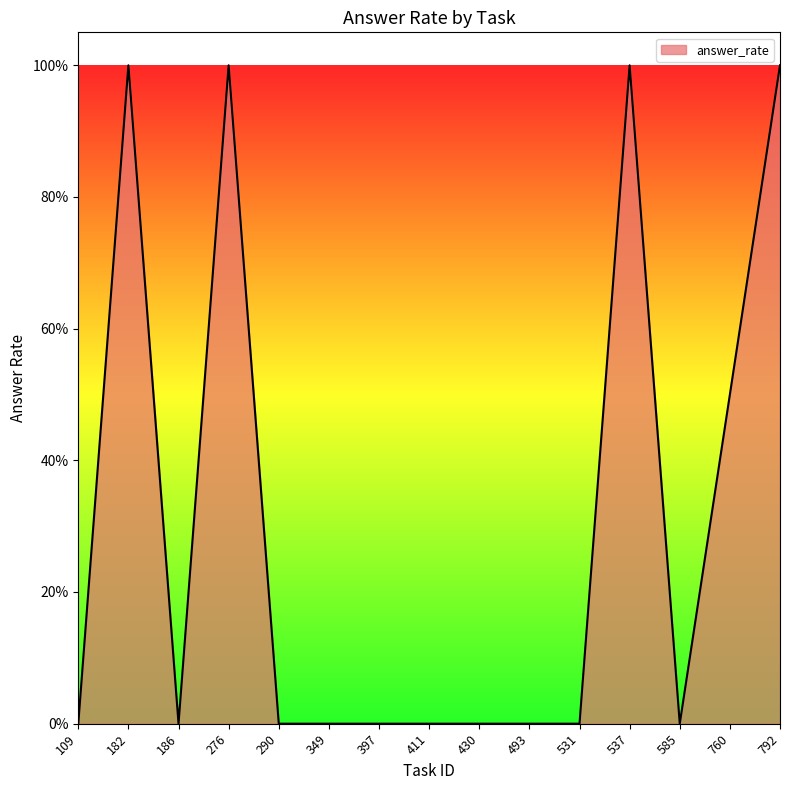

Does the chart have visible grid lines?

No